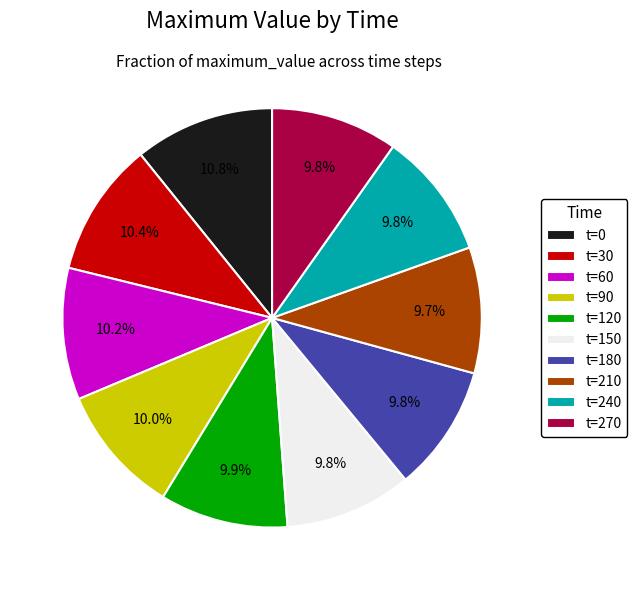

Is there any slice that represents more than half of the pie?

No